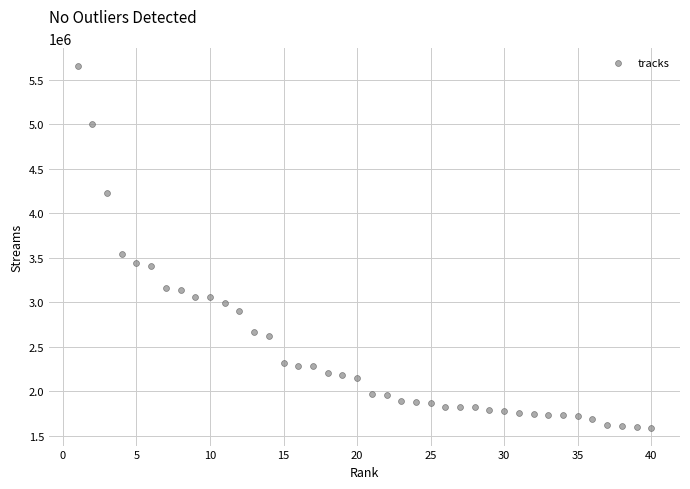

What is the range of Y values (max minus min)?

4058384